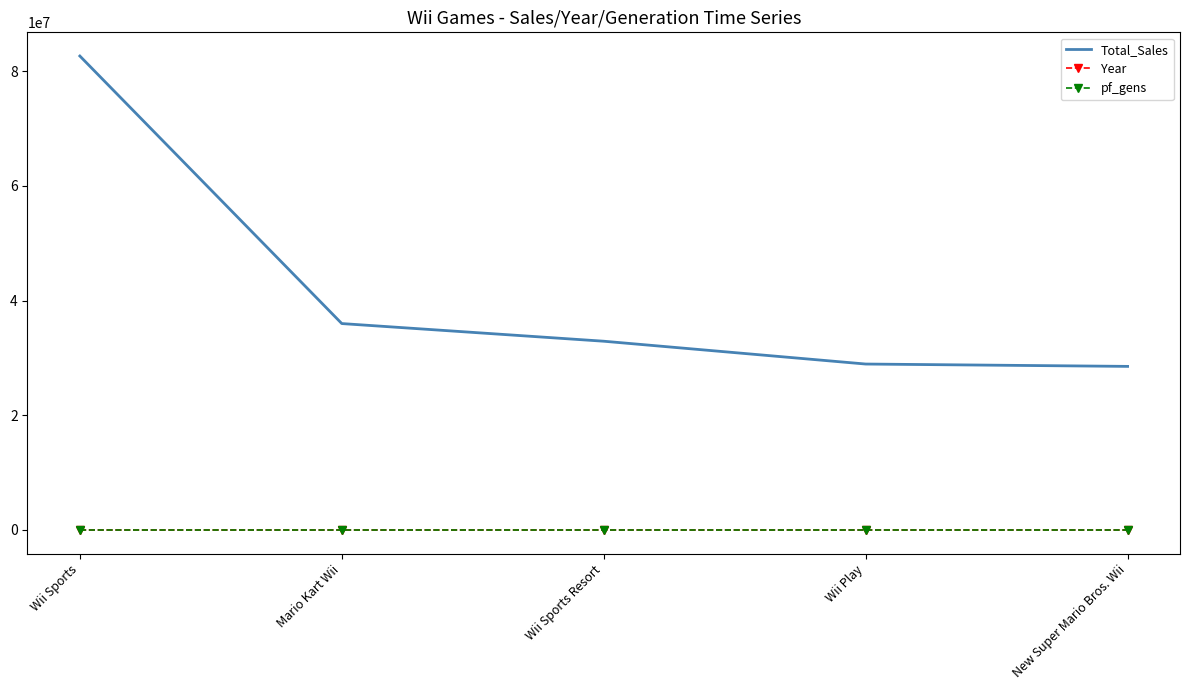

How many series are shown in this chart?

3